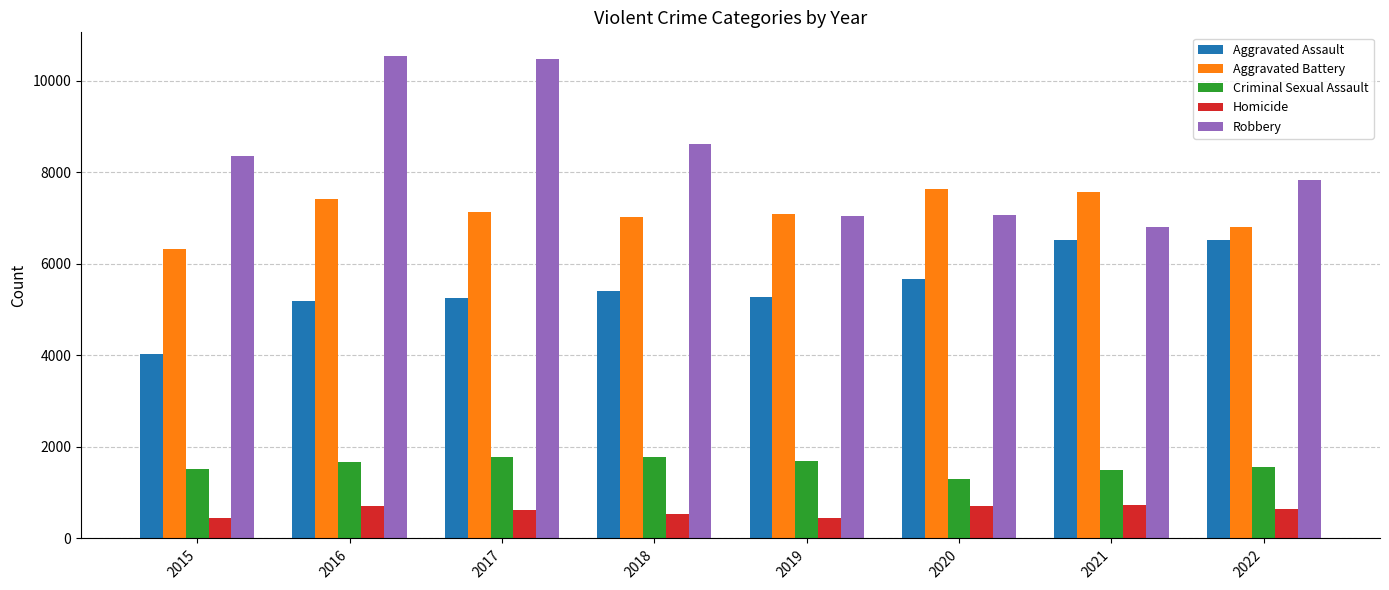

What is the average value of the Criminal Sexual Assault series?

1600